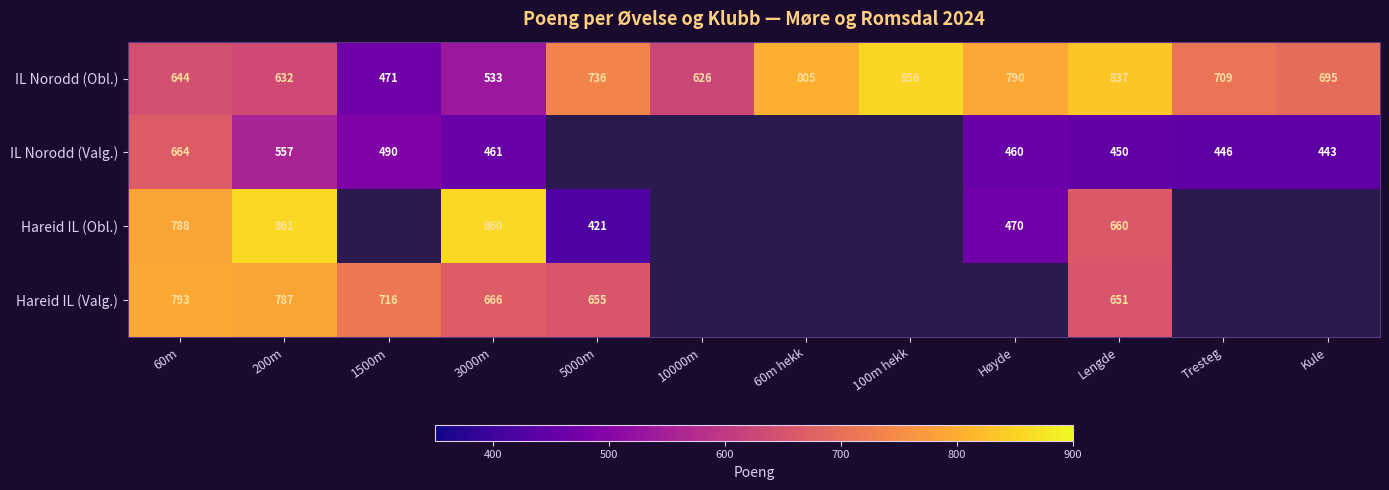

What is the greatest value displayed?

861